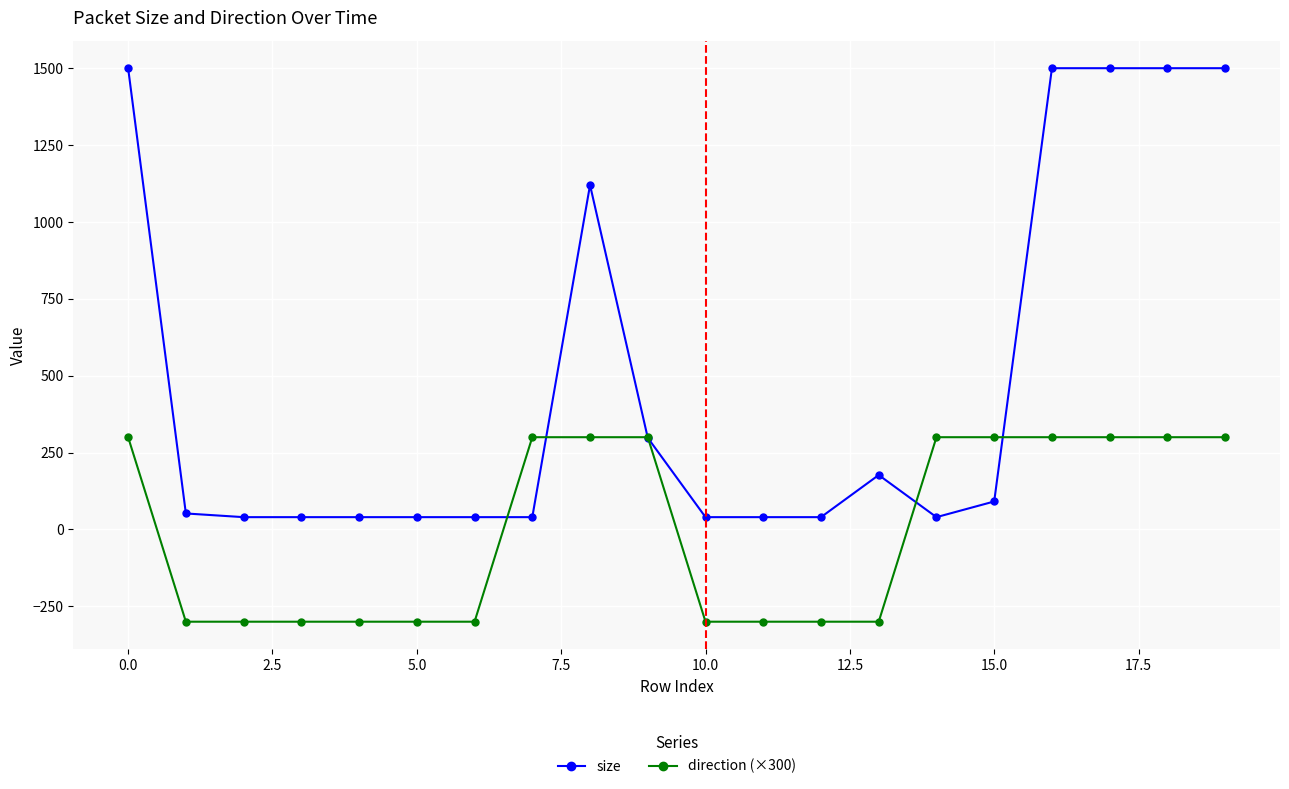

Does the chart have visible grid lines?

Yes